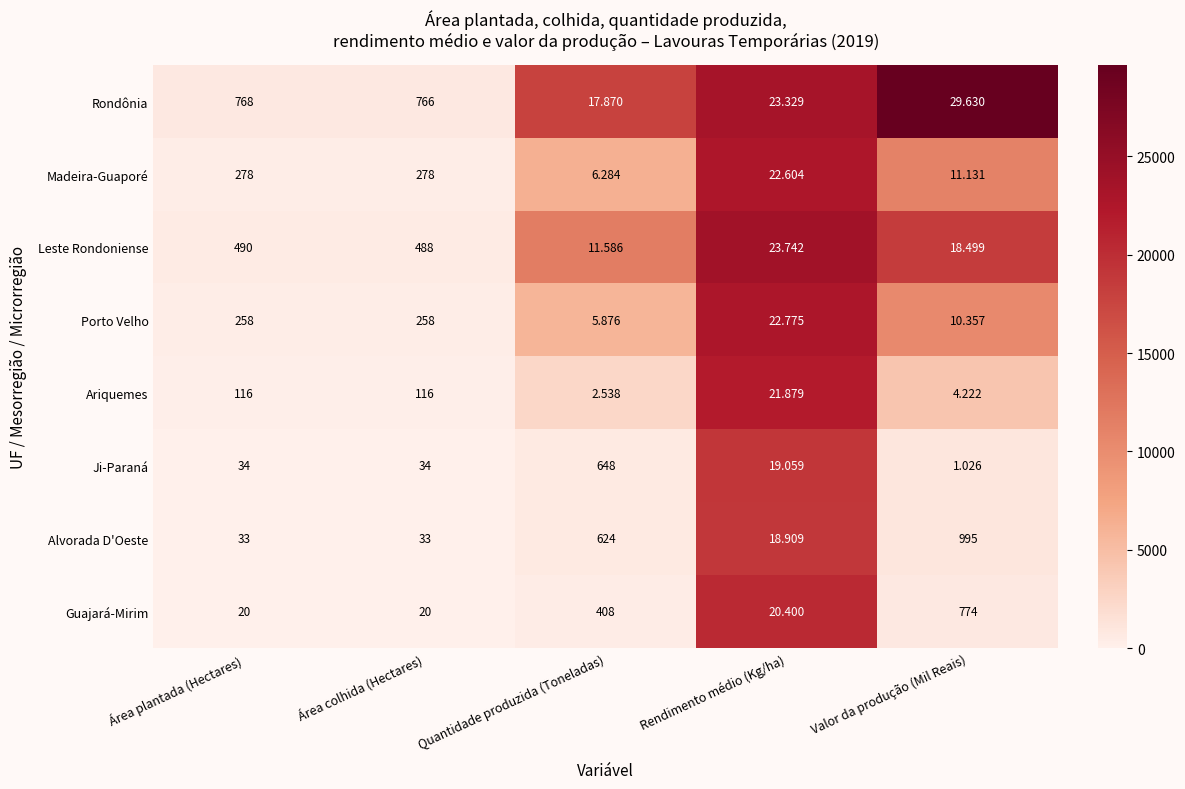

Which series has the largest total across all categories?

Alvorada D'Oeste